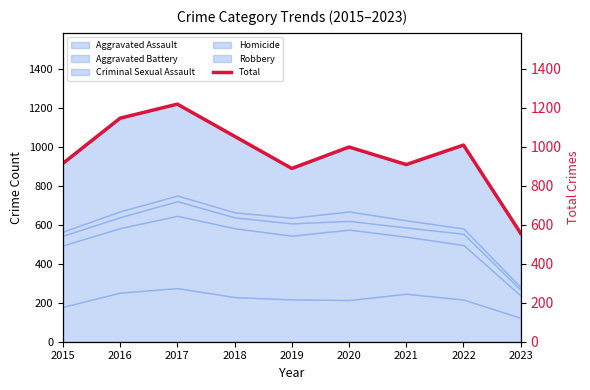

Reading left to right, what are all the values shown in this chart?

2015=915	2016=1147	2017=1219	2018=1054	2019=889	2020=999	2021=909	2022=1009	2023=556